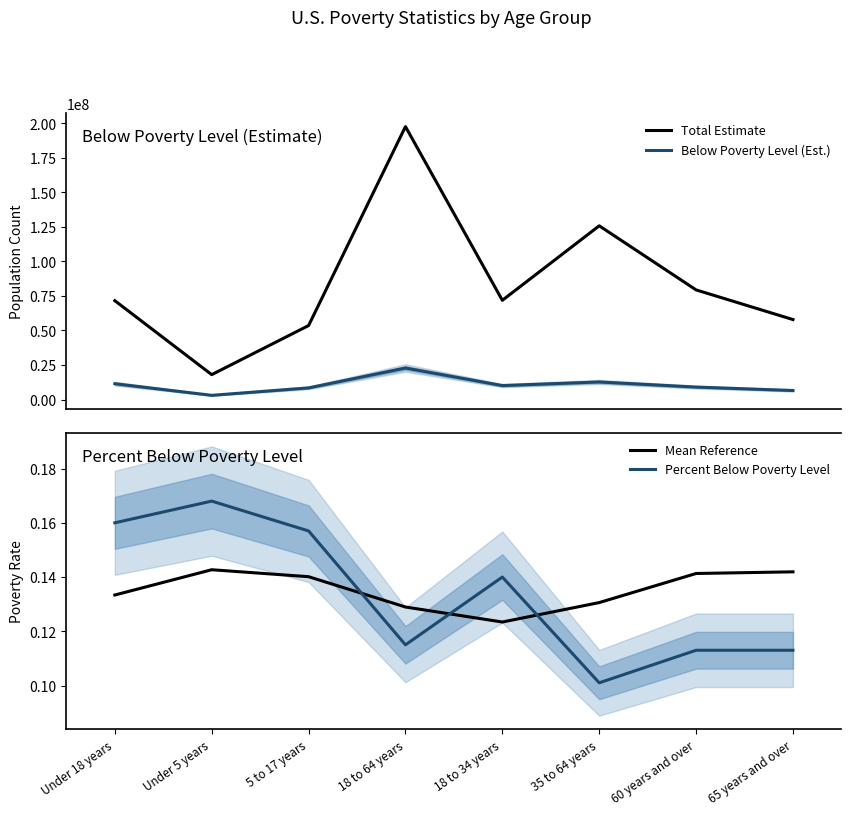

Is it true that Percent Below Poverty Level equals 0.1 at 65 years and over?

True